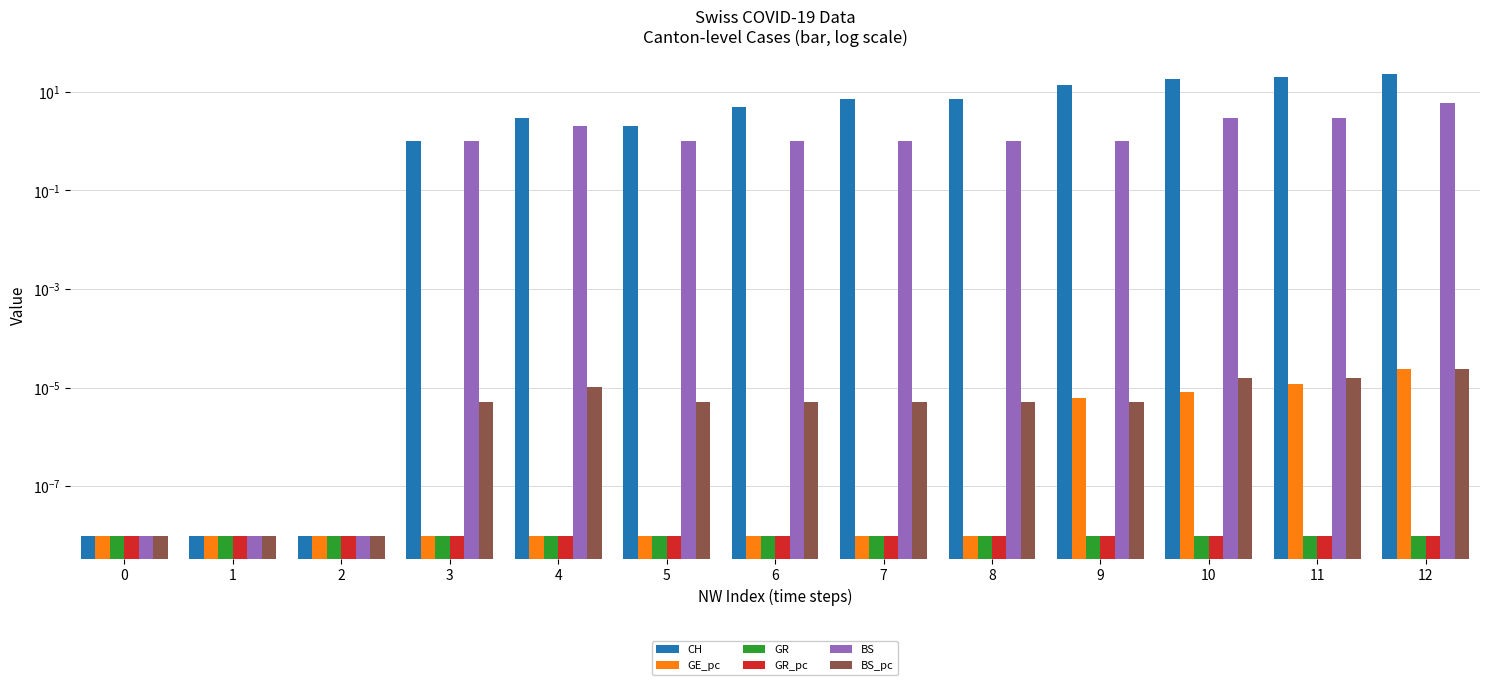

Which series has the largest total across all categories?

CH